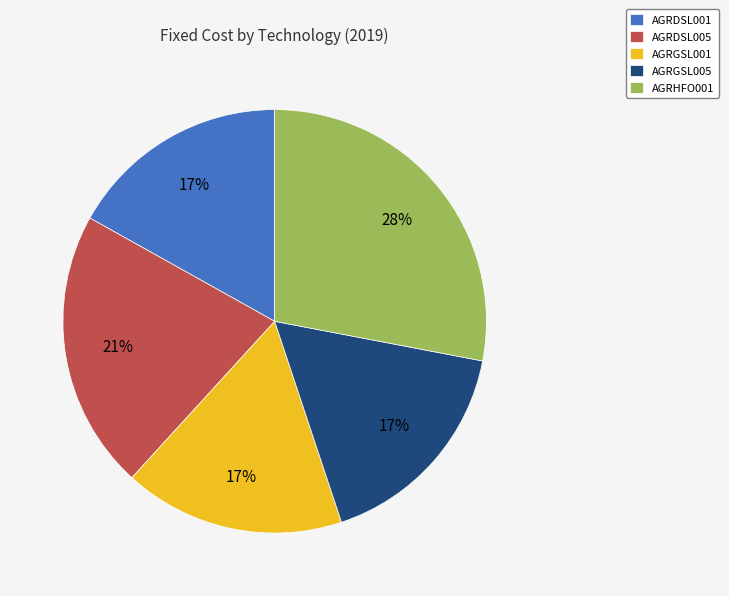

How many slices are in this pie chart?

5